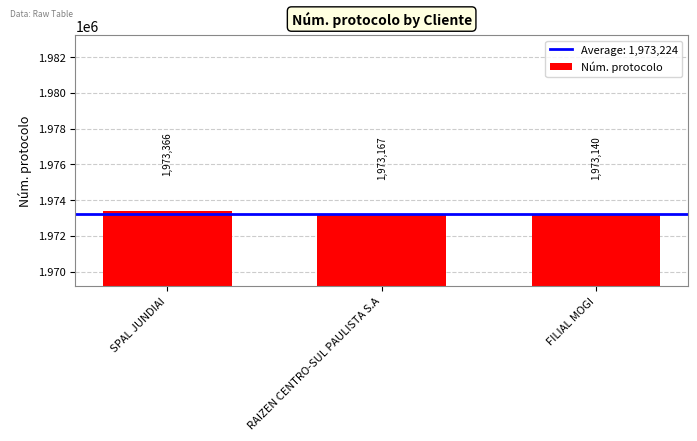

What is the smallest value displayed?

1973140